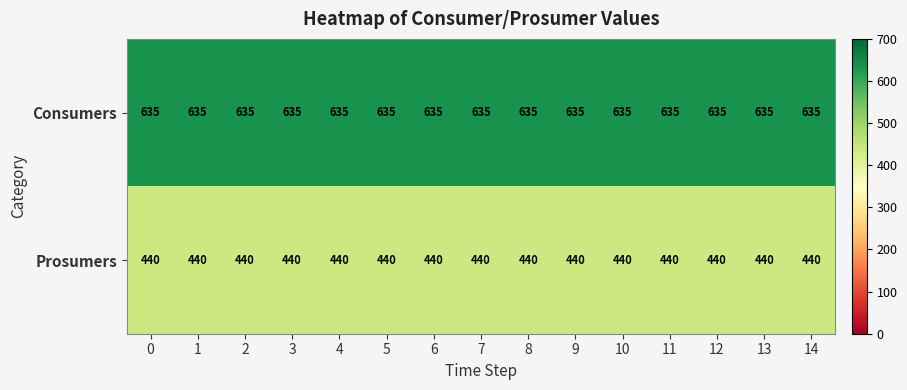

What is the spread (max minus min) of values at 2?

195